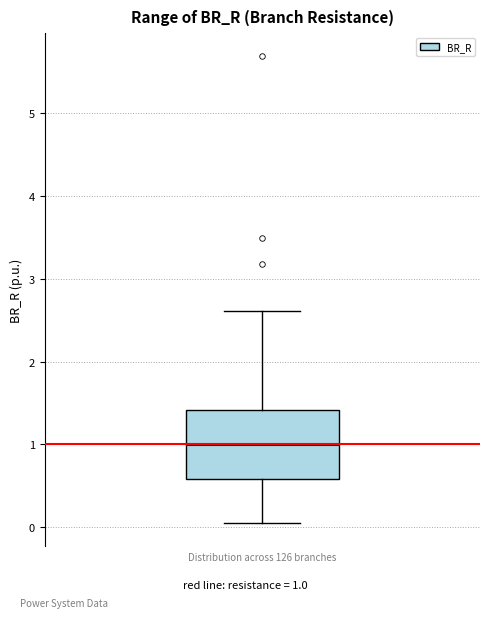

Transcribe this box plot: give where the median line is, the range the box spans, and where the two whiskers end, as read against the y-axis. The values are not printed on the chart, so give them approximately, as read against the axis.

median 1.0, box 0.6 to 1.4, whiskers 0.1 to 2.6